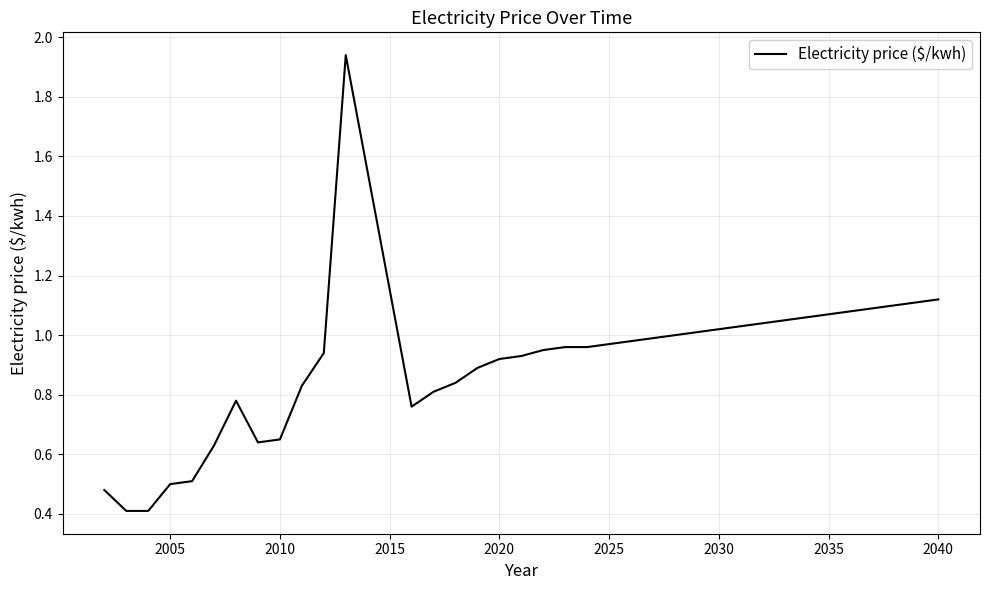

What is the smallest value displayed?

0.4